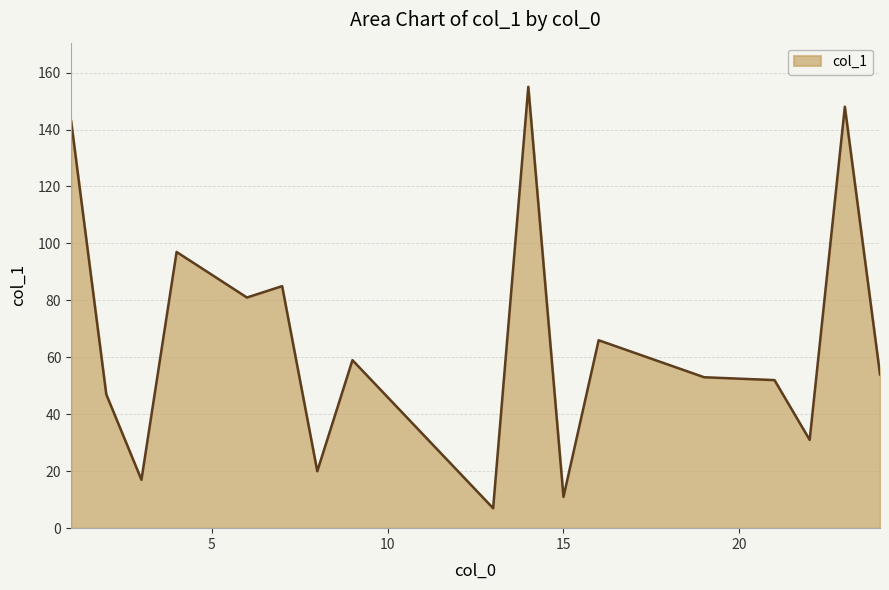

What is the smallest value displayed?

7